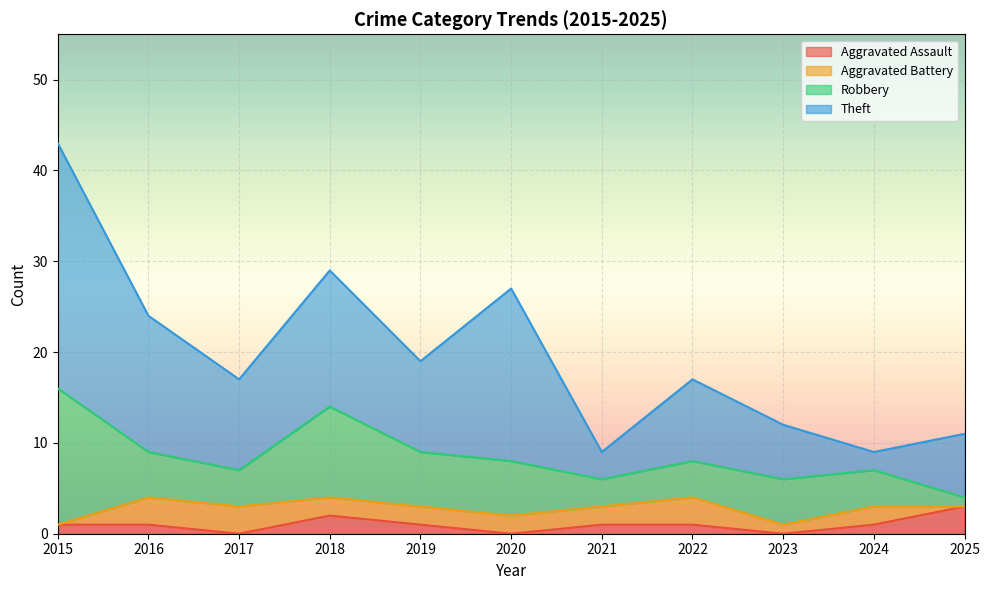

The Aggravated Assault series shows 0 at 2018. True or false?

False